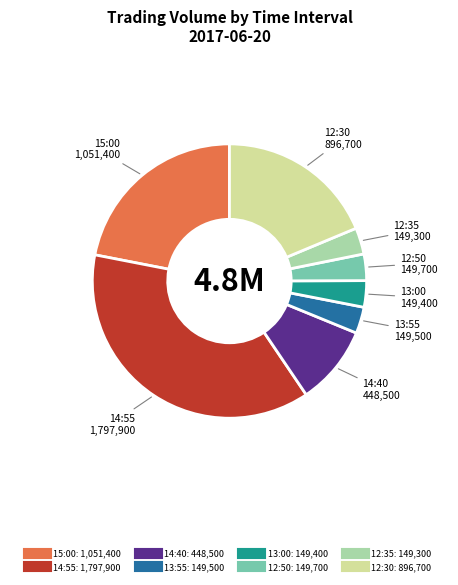

Is it true that 12:35 is 3% of the pie?

True